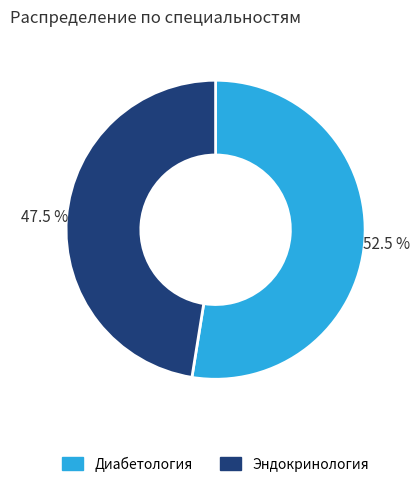

Rank the categories by value from highest to lowest.

Диабетология, Эндокринология